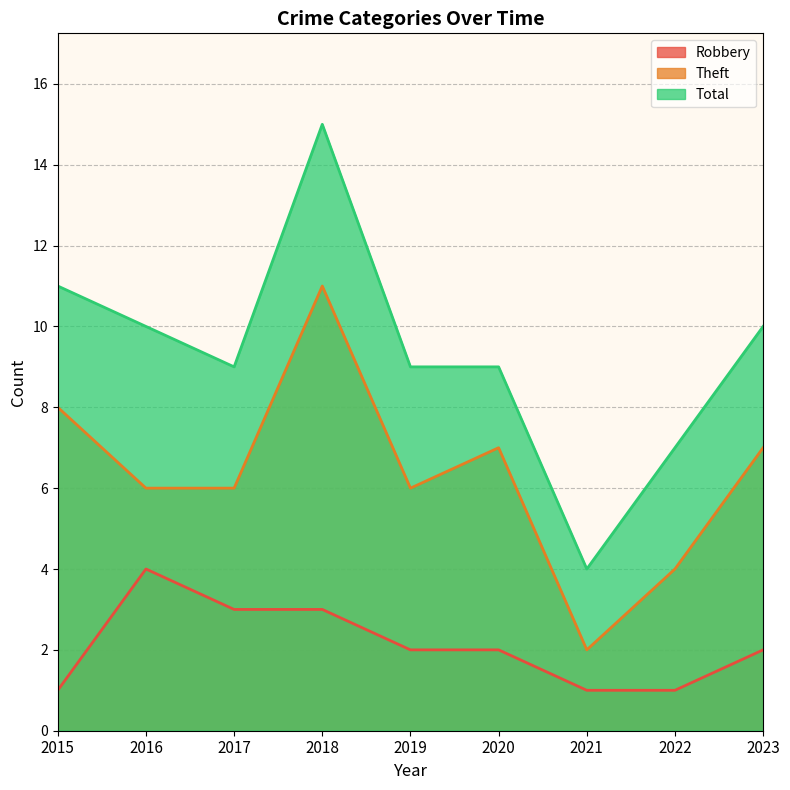

True or false: Theft has more than 1 points higher than both neighbors.

True